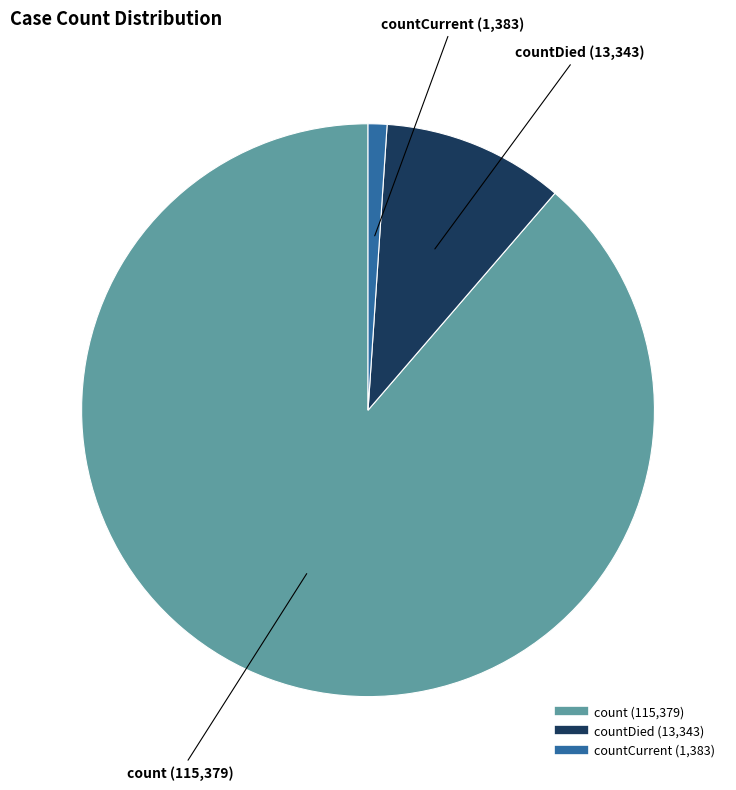

Is there a majority slice in this chart?

Yes